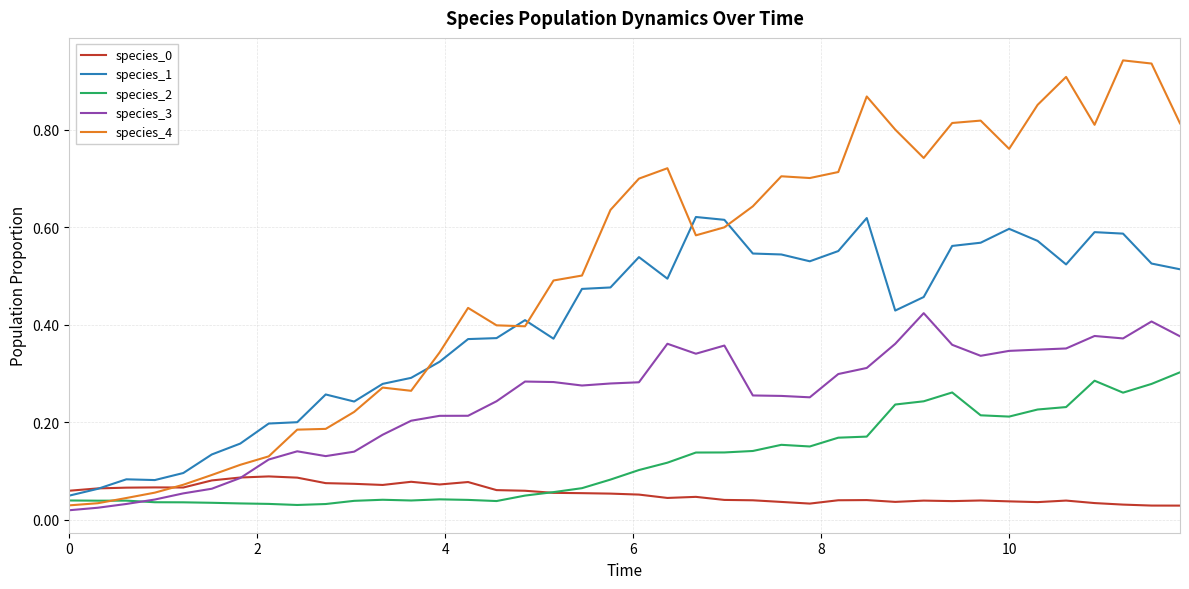

Is this an area chart (filled region under the line)?

No